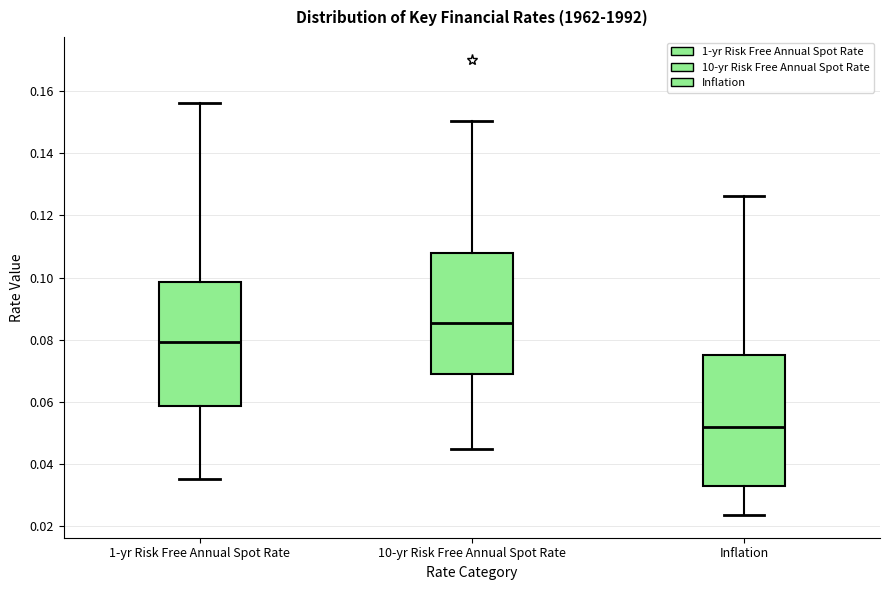

Reading left to right, read every box against the y-axis: the position of its median line, the range the box covers, and the ends of its whiskers. The values are not printed on the chart, so give them approximately, as read against the axis.

1-yr Risk Free Annual Spot Rate: median 0.080, box 0.058 to 0.098, whiskers 0.036 to 0.156
10-yr Risk Free Annual Spot Rate: median 0.086, box 0.070 to 0.108, whiskers 0.044 to 0.150
Inflation: median 0.052, box 0.032 to 0.076, whiskers 0.024 to 0.126